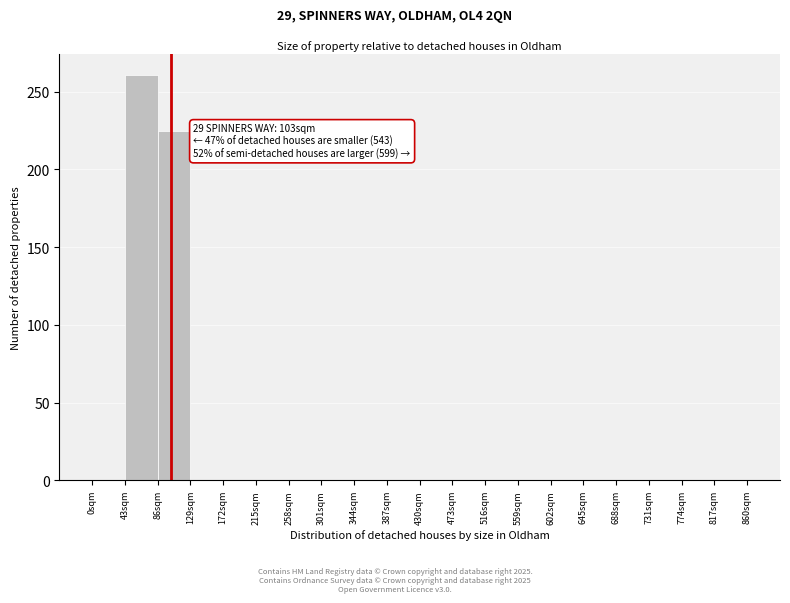

Over which range of the x-axis is the bar tallest?

43 to 86